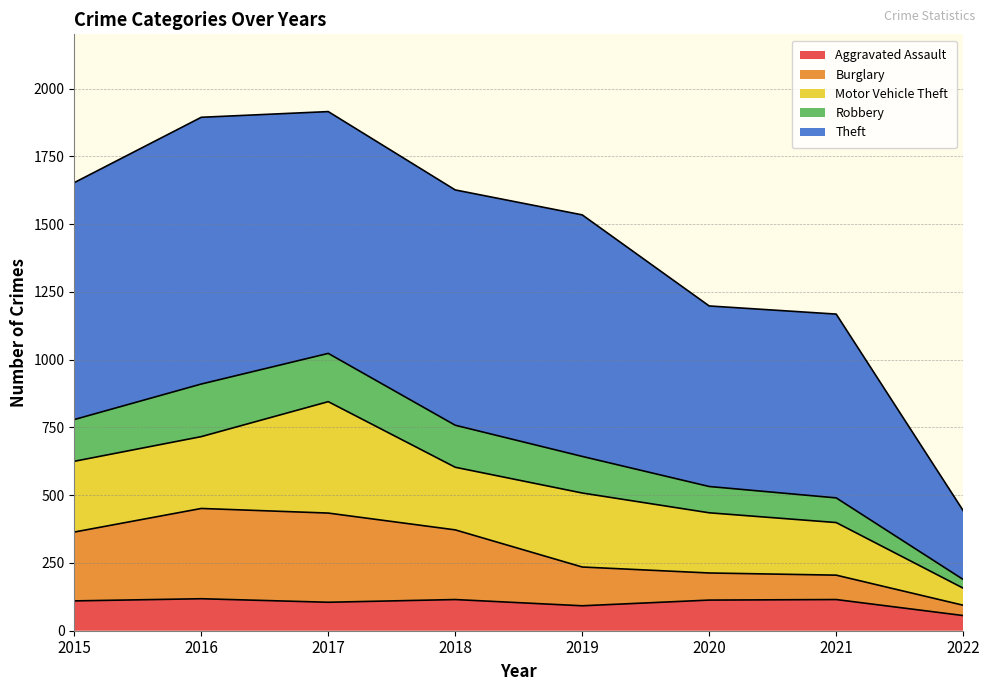

At which label is Aggravated Assault closest to 87?

2019